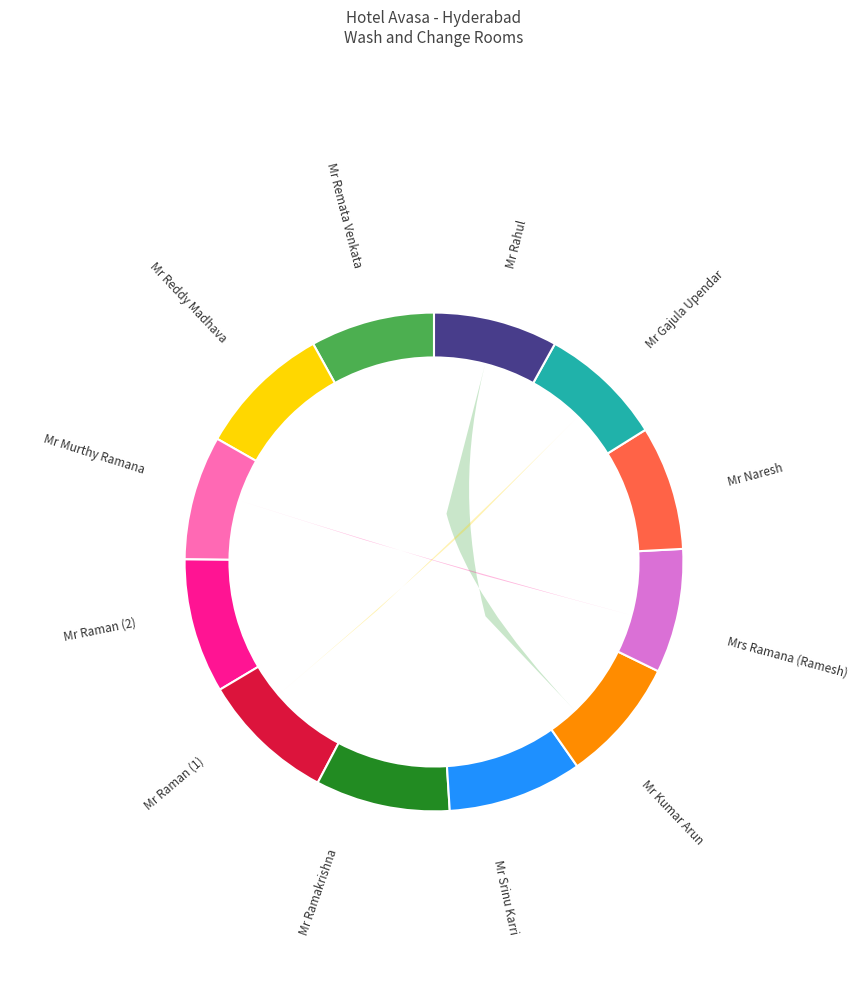

What percentage do Mr Remata Venkata and Mr Srinu Karri together represent?

16.8%